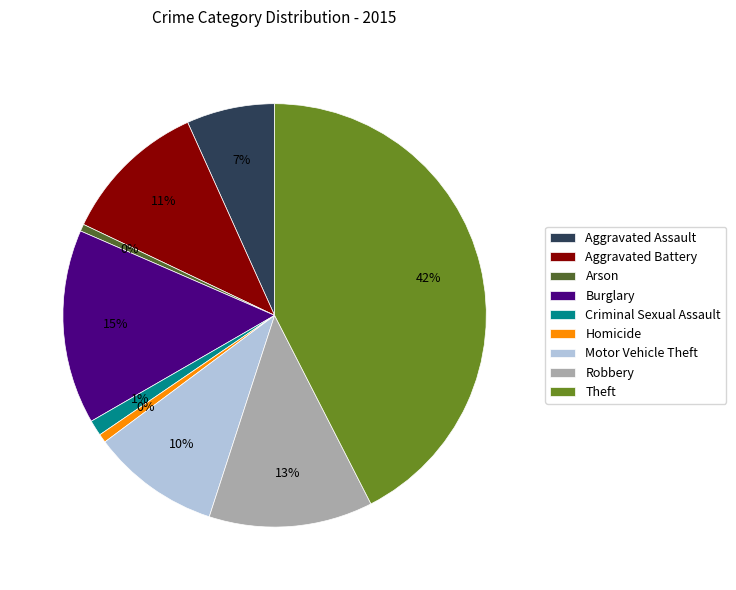

What is the change in value from Arson to Homicide?

+2